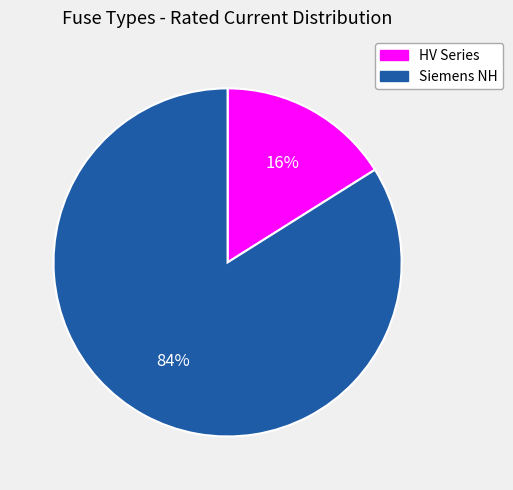

To the nearest percent, what is the average slice percentage?

50%